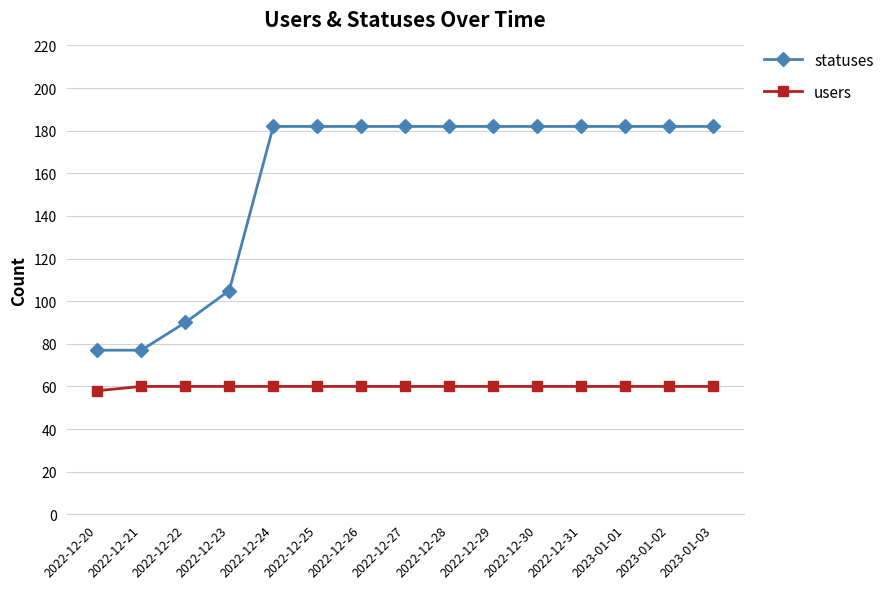

At 2022-12-28, list the series in order from smallest to largest.

users, statuses